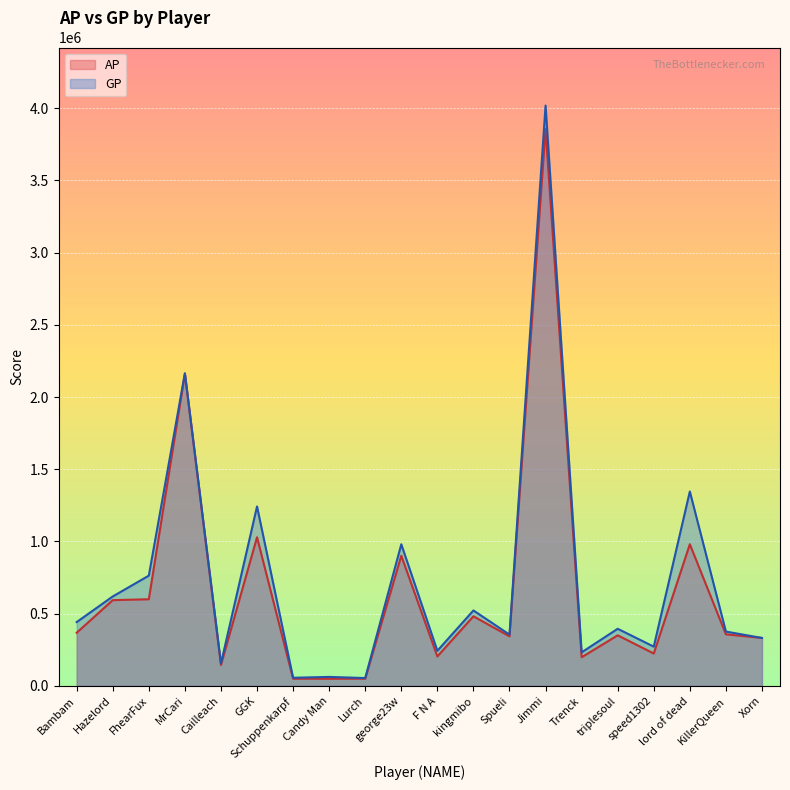

The value of AP at Trenck is 198162. True or false?

True